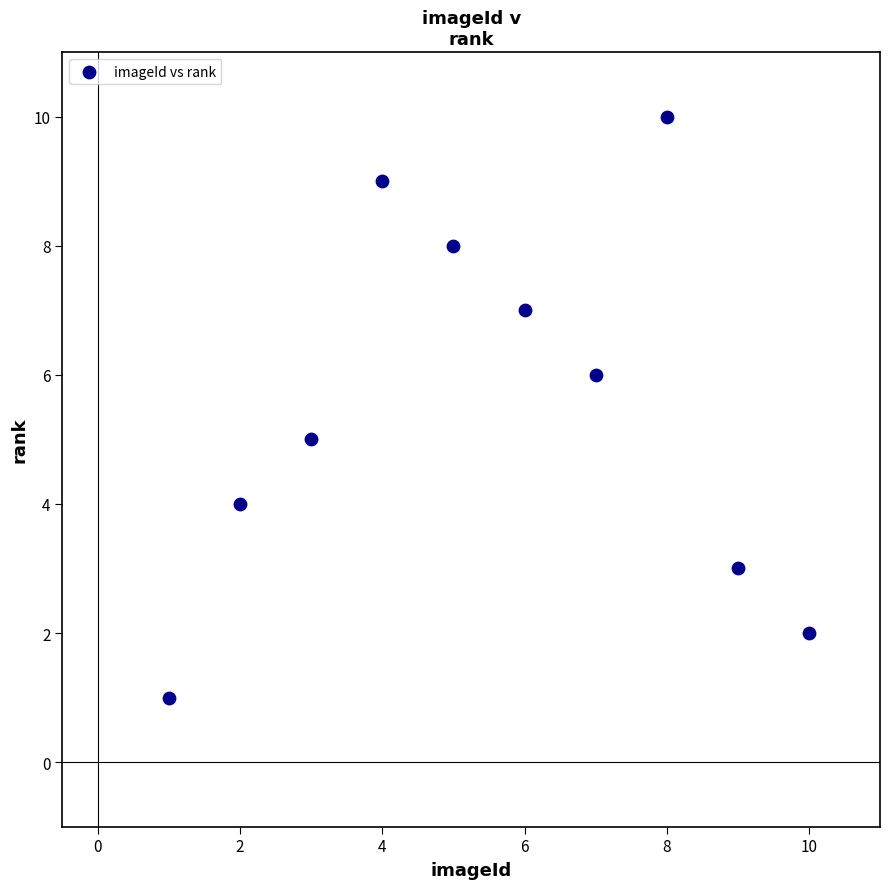

What is the range of Y values (max minus min)?

9